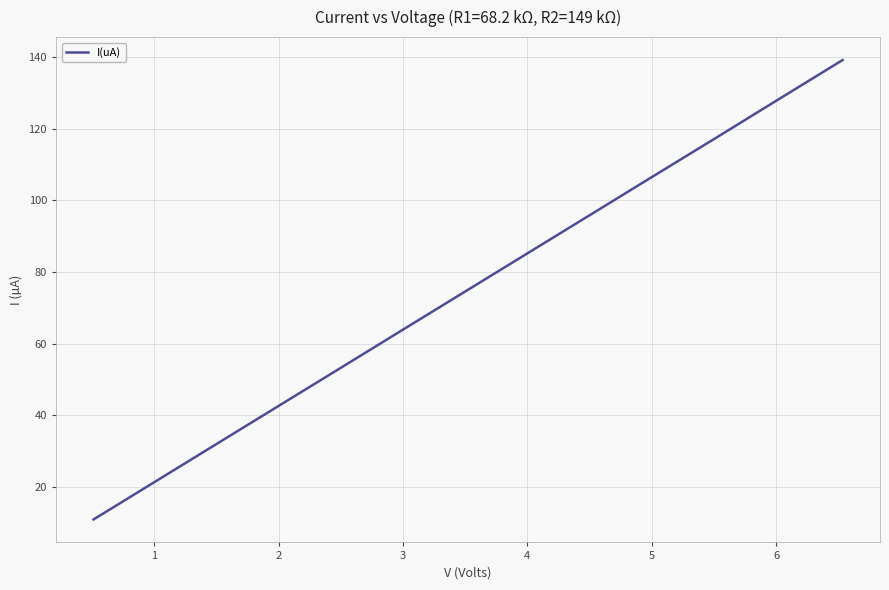

What is the maximum value shown in the chart?

139.2